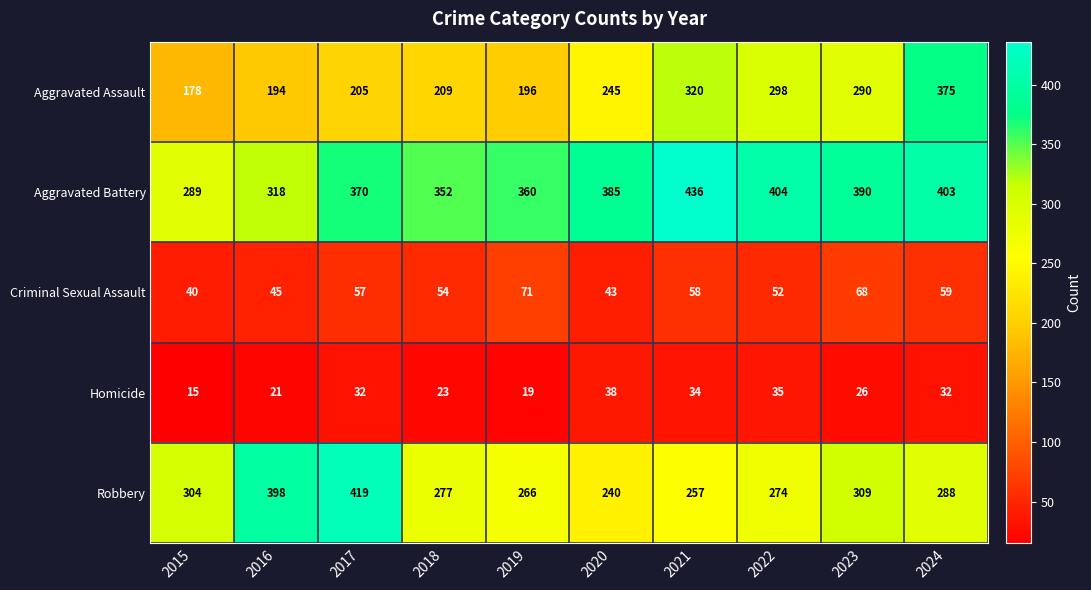

Read the Robbery value at 2019.

266